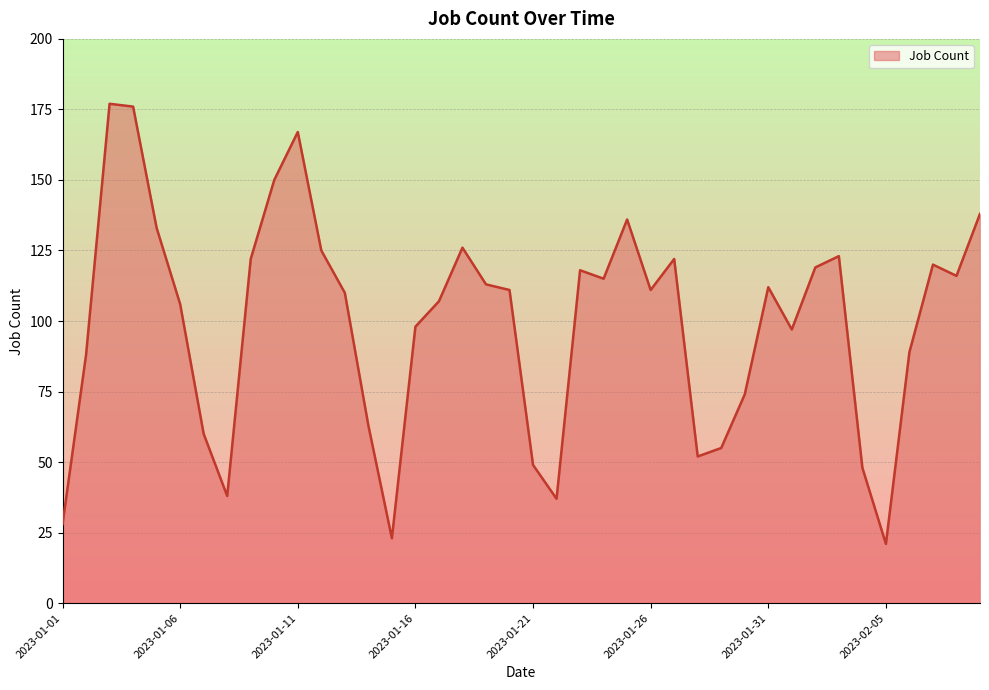

What is the greatest value displayed?

177